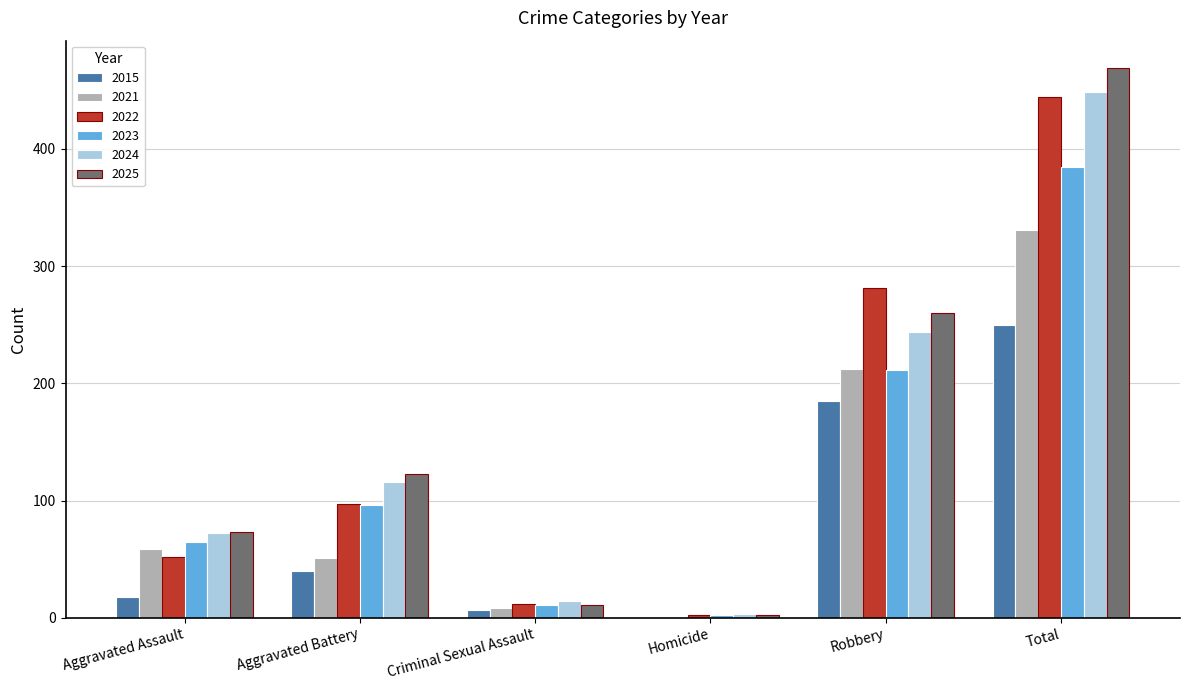

What is the sum of the 2022 values at Aggravated Assault and Total?

496